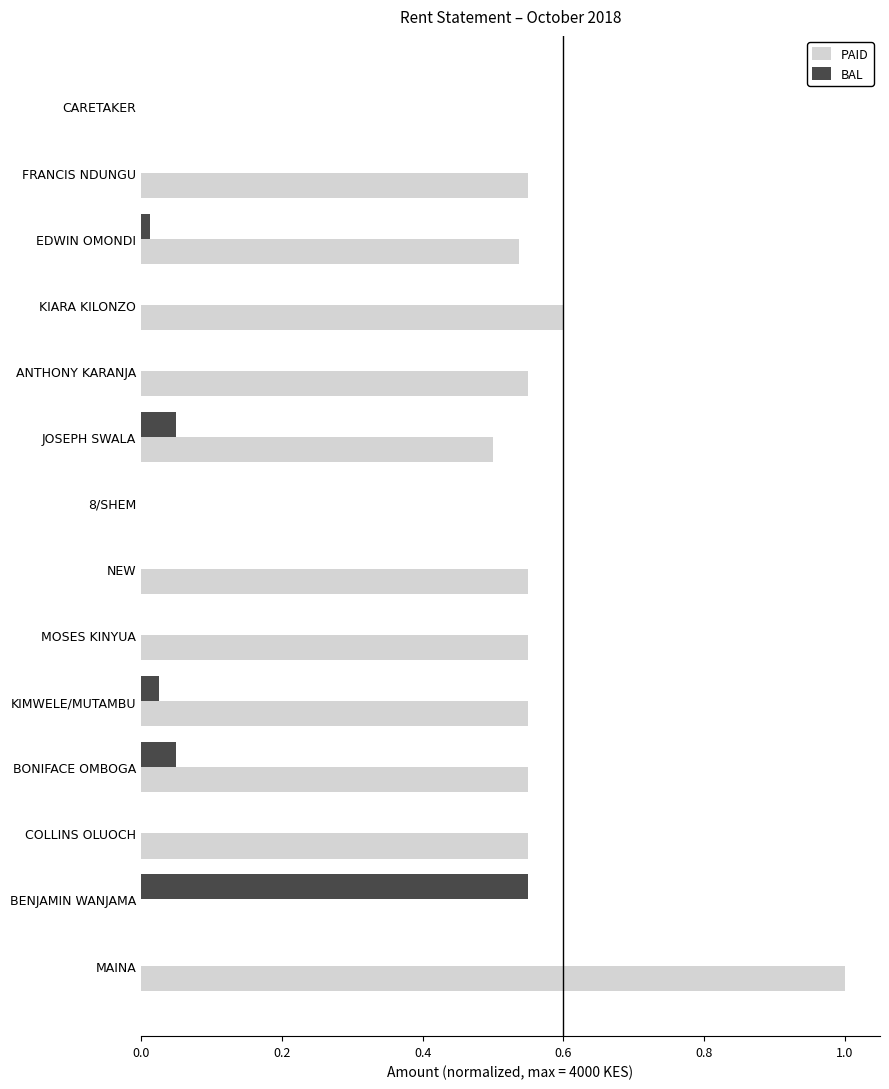

What is the sum of the PAID values at JOSEPH SWALA and MAINA?

1.5